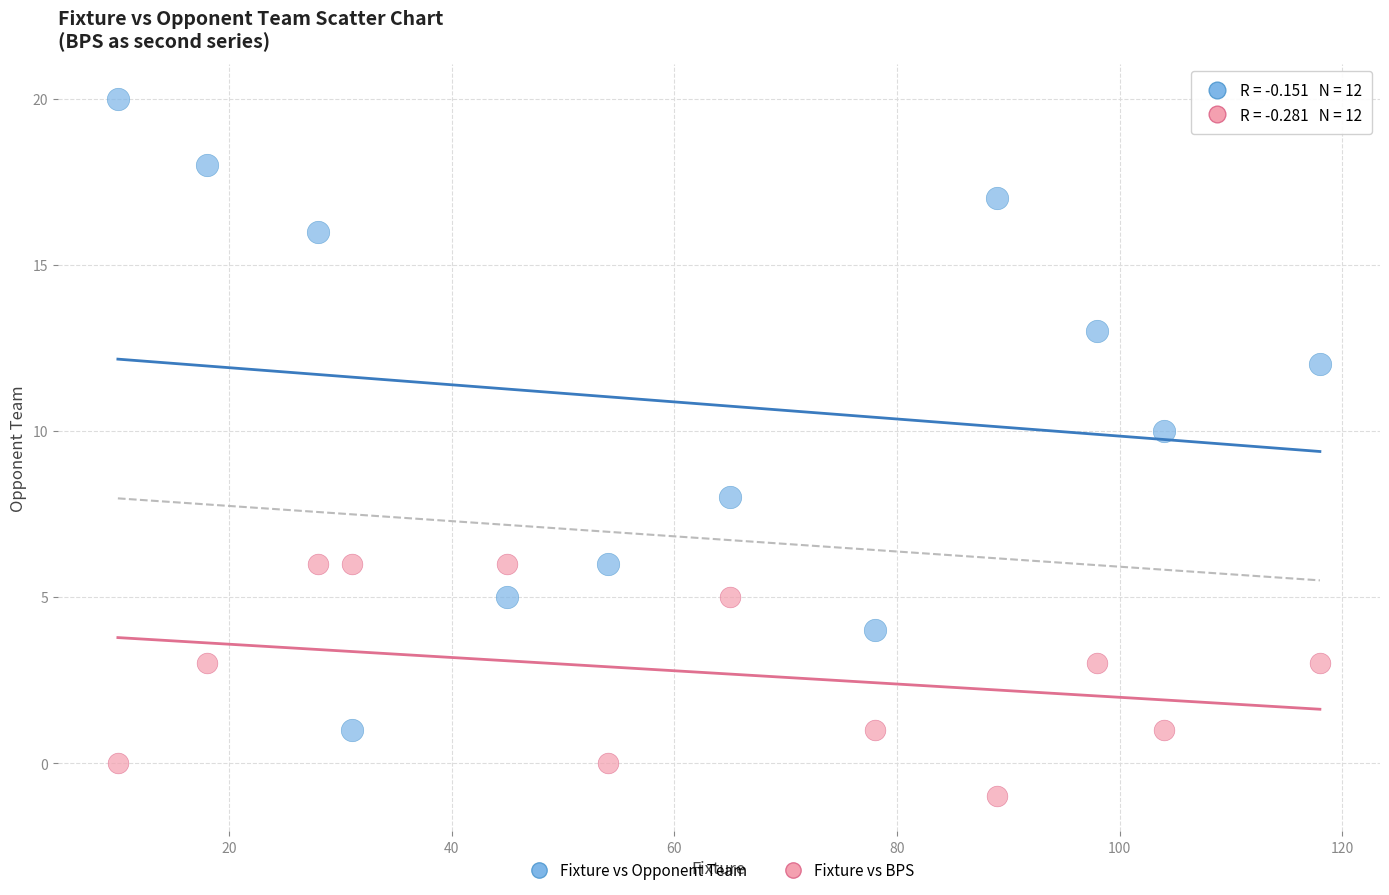

Across all data points, what is the range of X values (max minus min)?

108